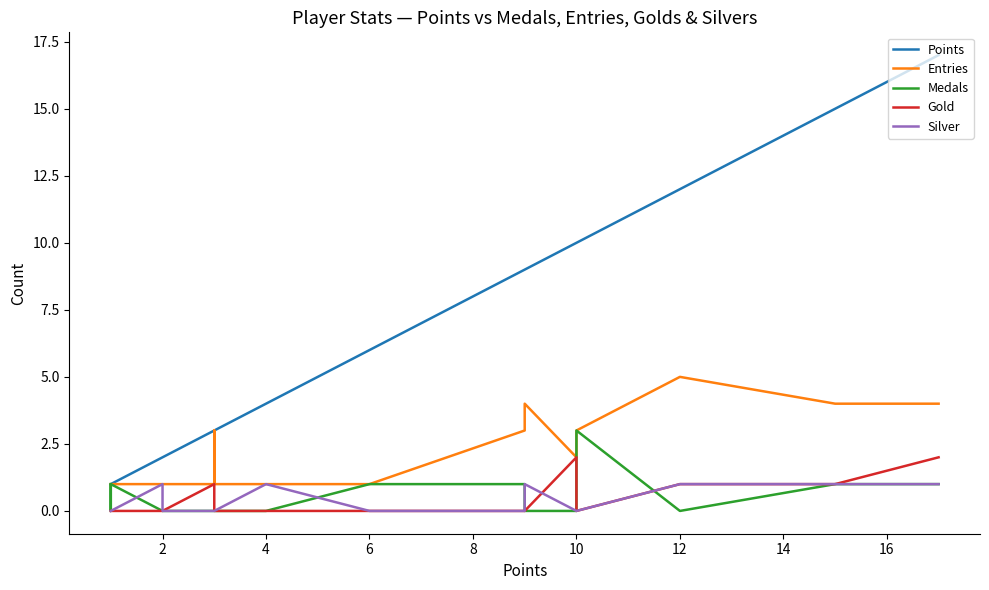

True or false: Medals has more than 0 interior local peaks.

True